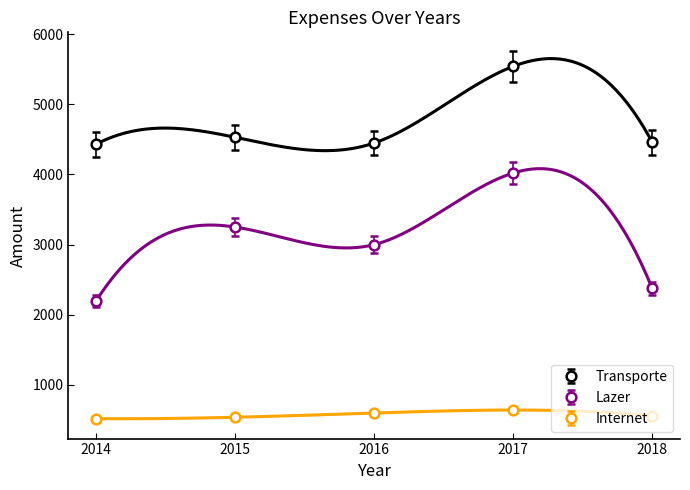

How many lines are shown in the chart?

3